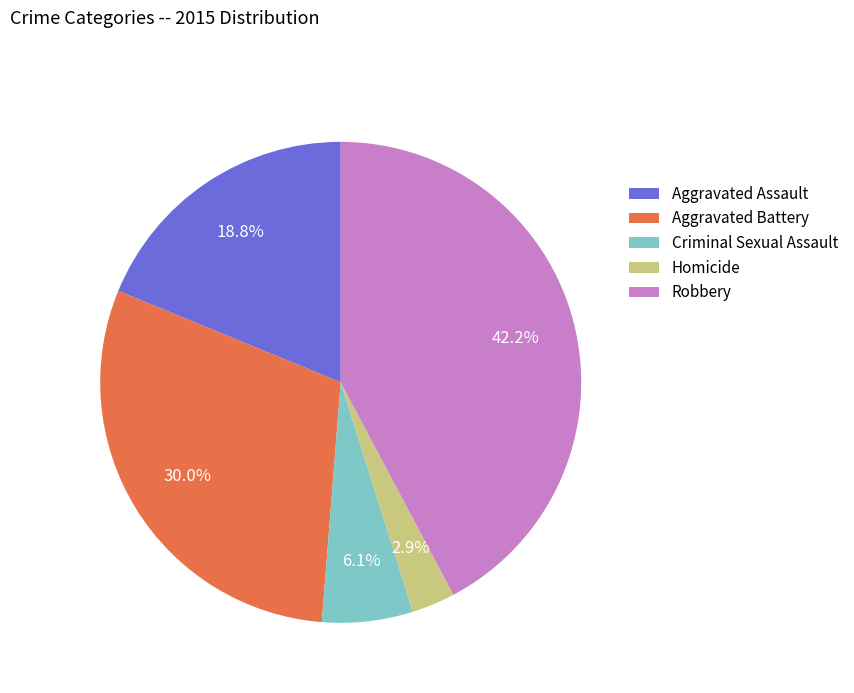

Between Aggravated Assault and Robbery, which is larger?

Robbery